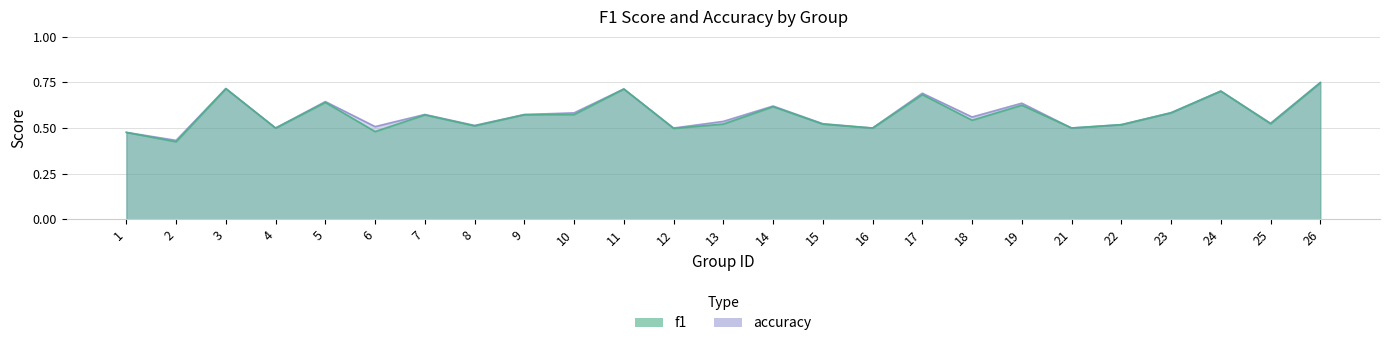

Reading right to left, extract all data points from this chart.

f1: 0.7	0.5	0.7	0.6	0.5	0.5	0.6	0.5	0.7	0.5	0.5	0.6	0.5	0.5	0.7	0.6	0.6	0.5	0.6	0.5	0.6	0.5	0.7	0.4	0.5
accuracy: 0.8	0.5	0.7	0.6	0.5	0.5	0.6	0.6	0.7	0.5	0.5	0.6	0.5	0.5	0.7	0.6	0.6	0.5	0.6	0.5	0.6	0.5	0.7	0.4	0.5